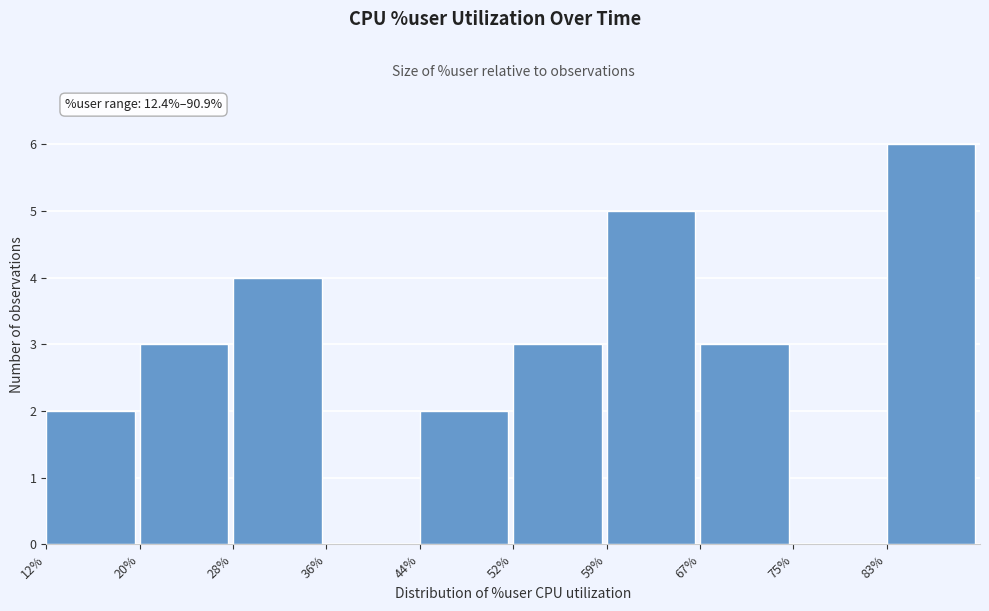

Over which range of the x-axis is the bar tallest?

83 to 91